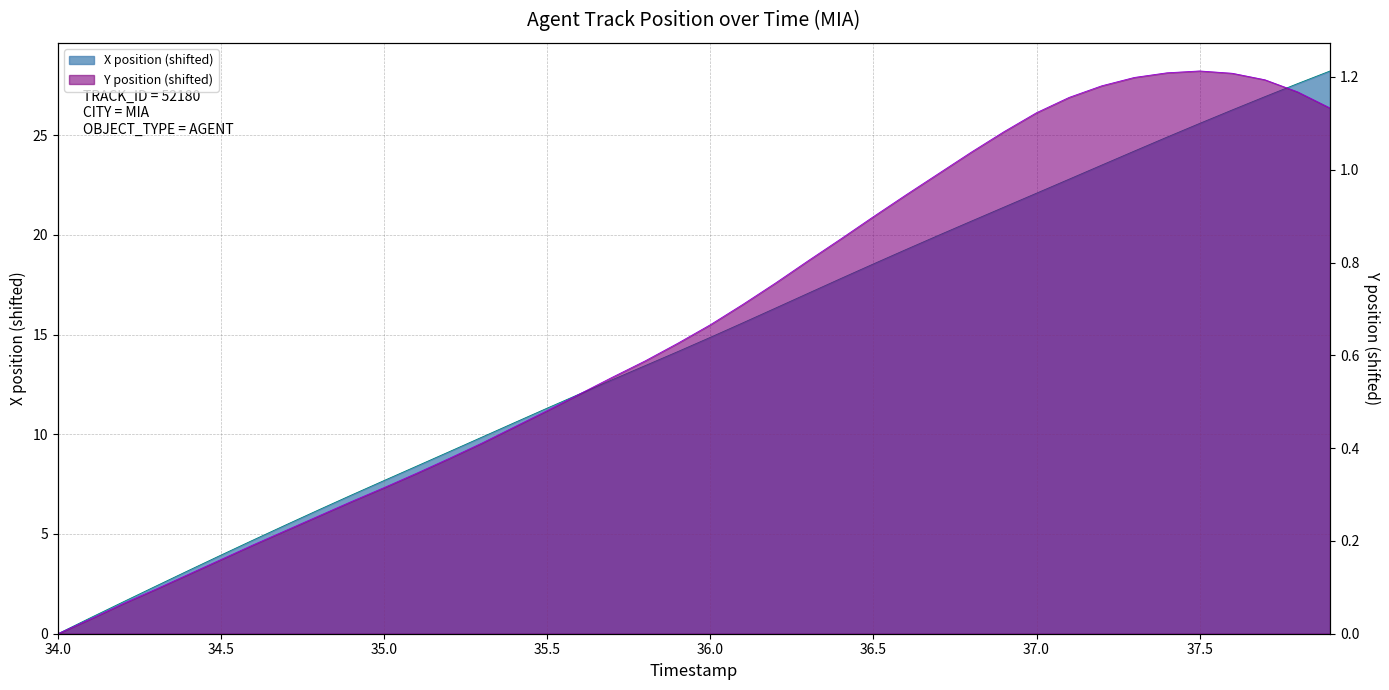

How many data points in Y position are above 0?

39